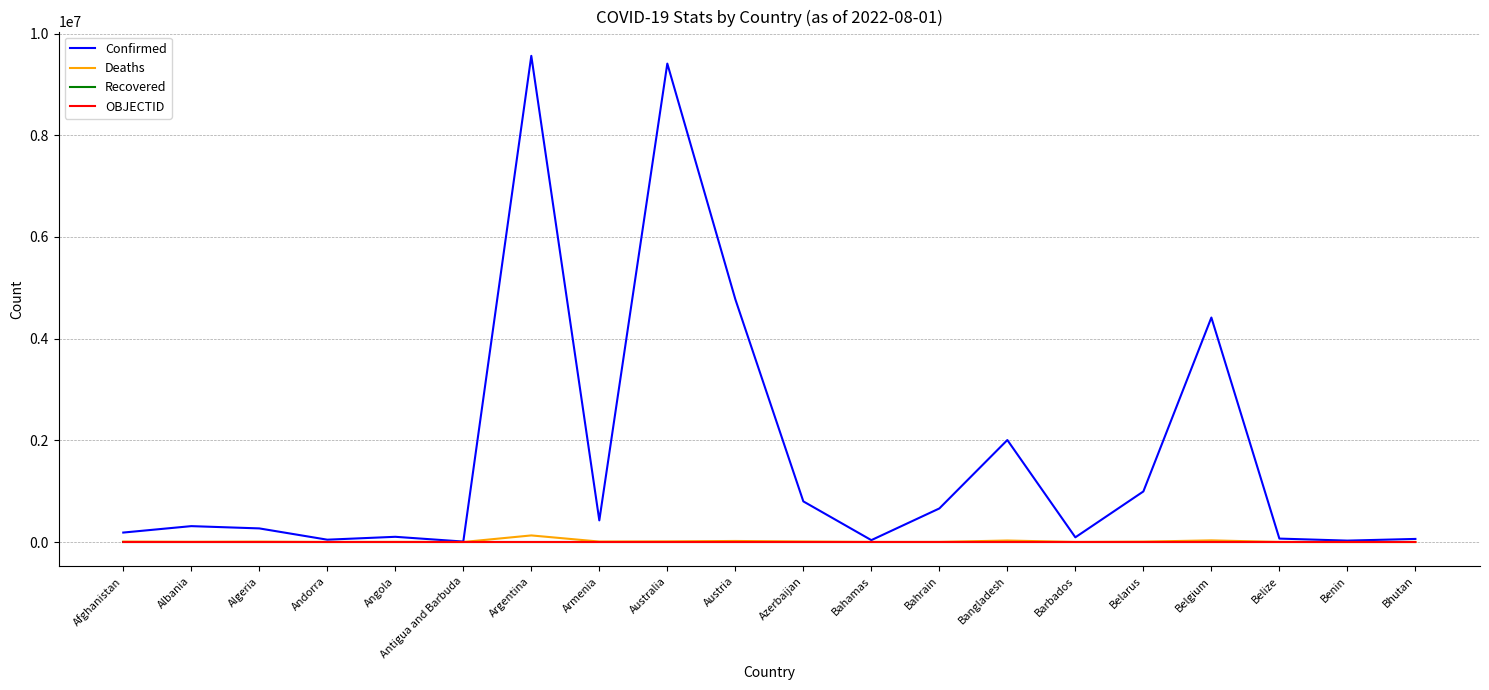

True or false: Recovered has a value of 0 at Belize.

True